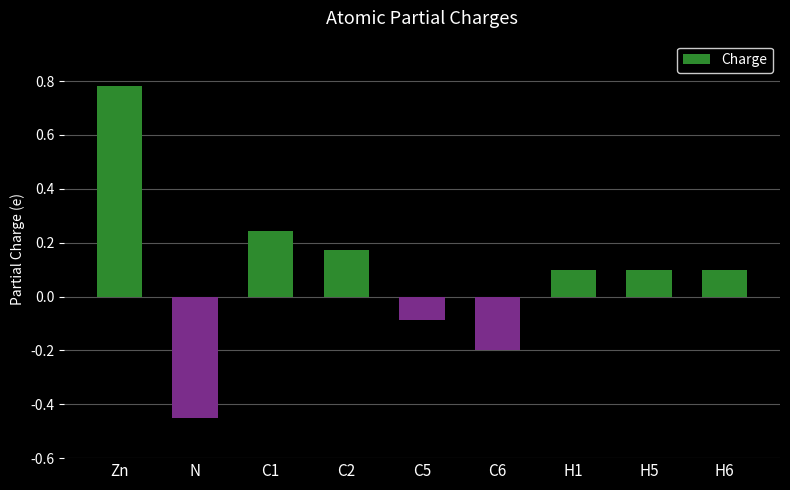

How many positive values are there?

6